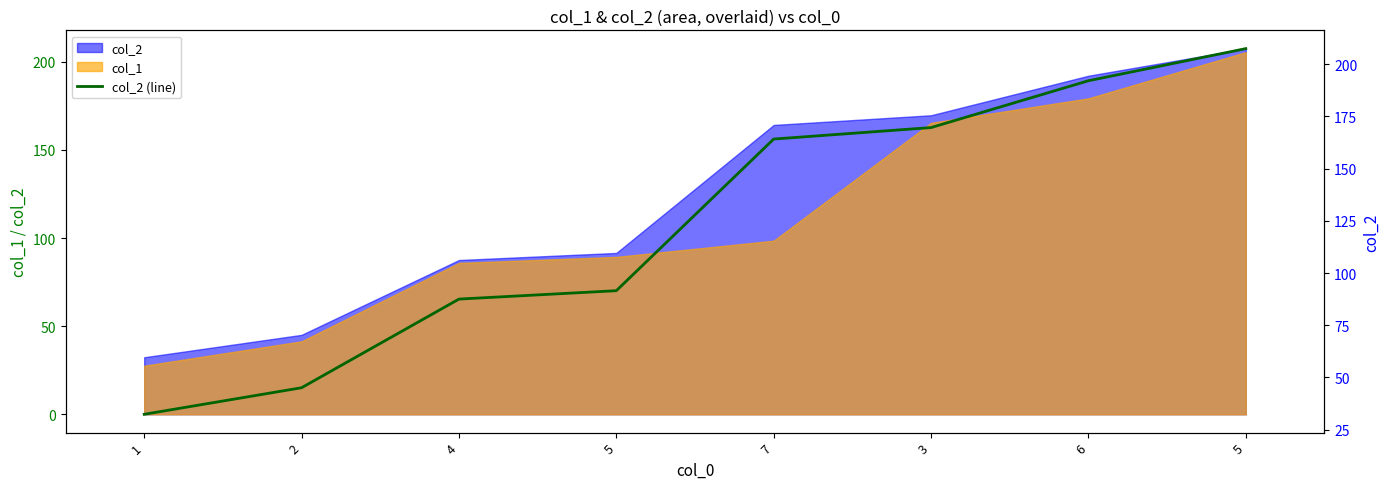

Does the chart display data point markers on the line(s)?

No